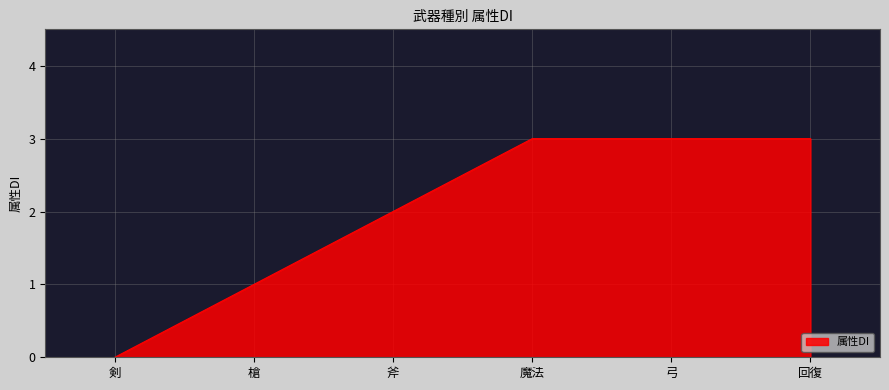

True or false: the data has more than 1 interior local peaks.

False